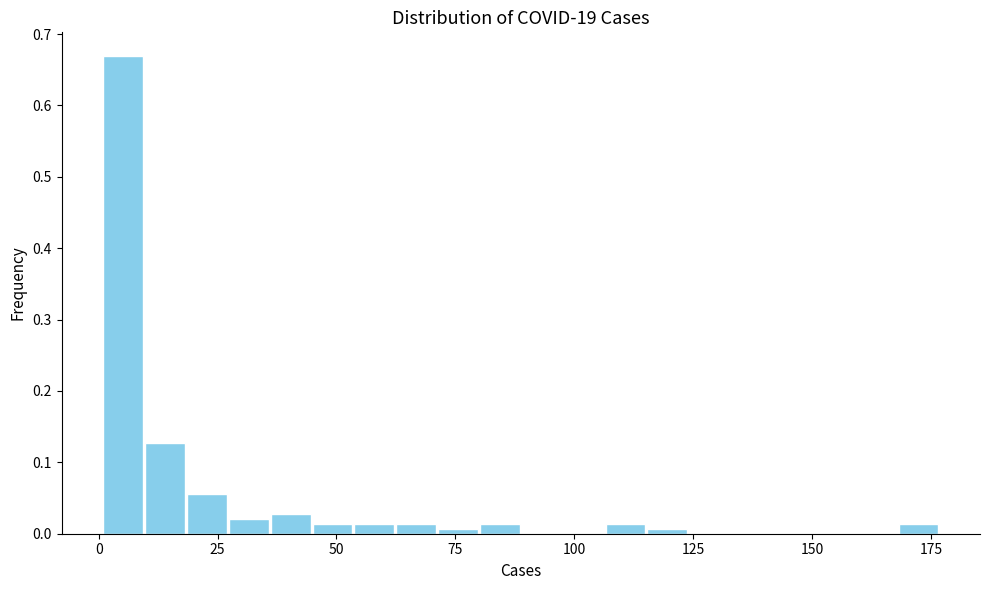

Read against the x-axis, roughly where is the centre of the tallest bar?

5